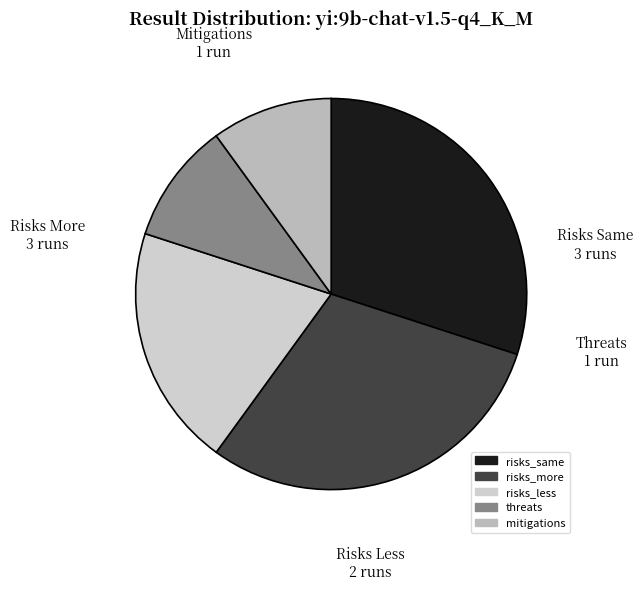

The risks_same slice represents 42% of the pie. True or false?

False